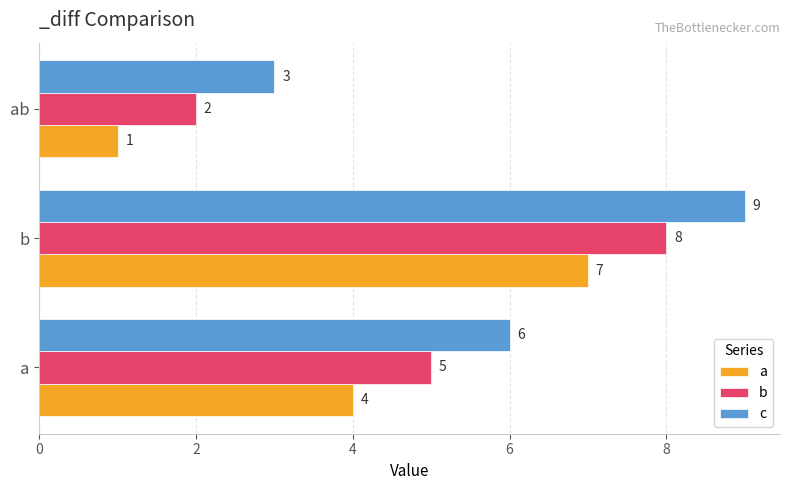

What is the sum of all b values?

15